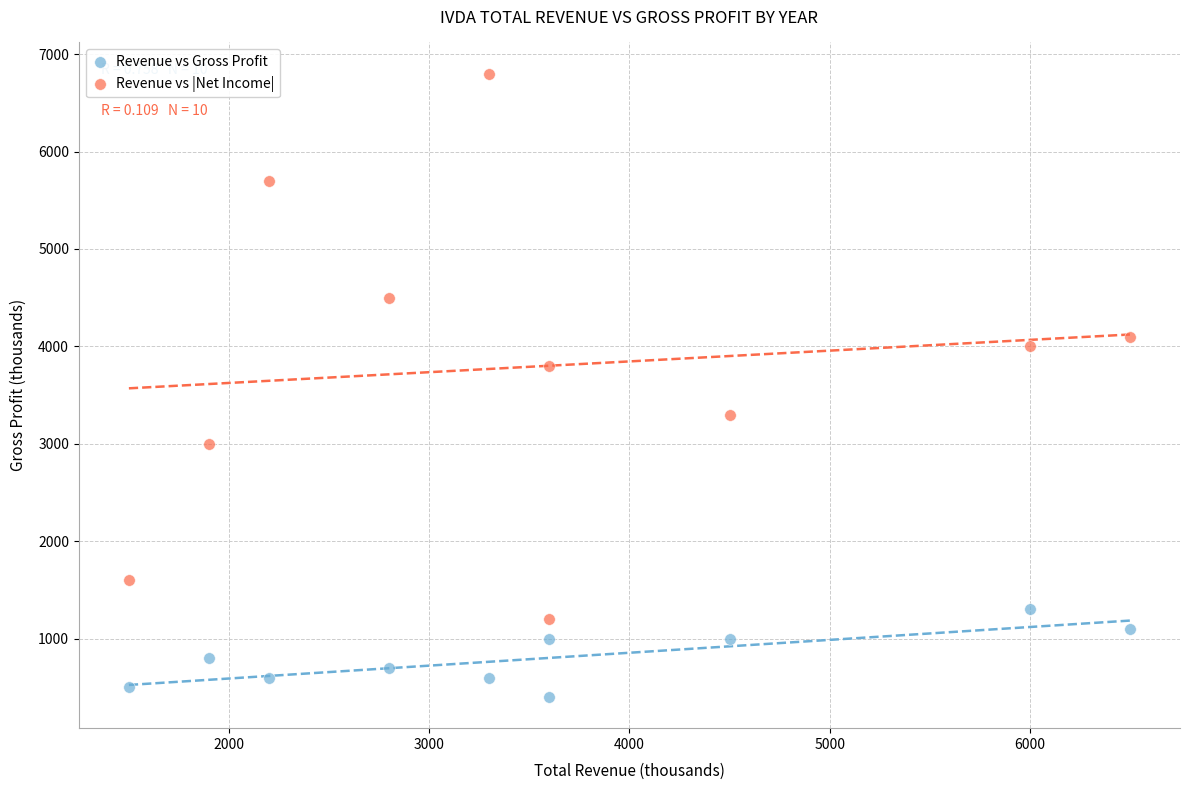

Which series contains the highest Y value?

Revenue vs |Net Income|